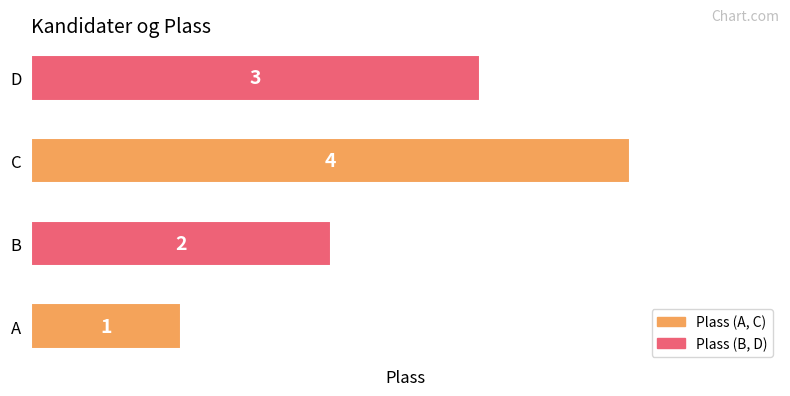

True or false: the data shows 2 at D.

False